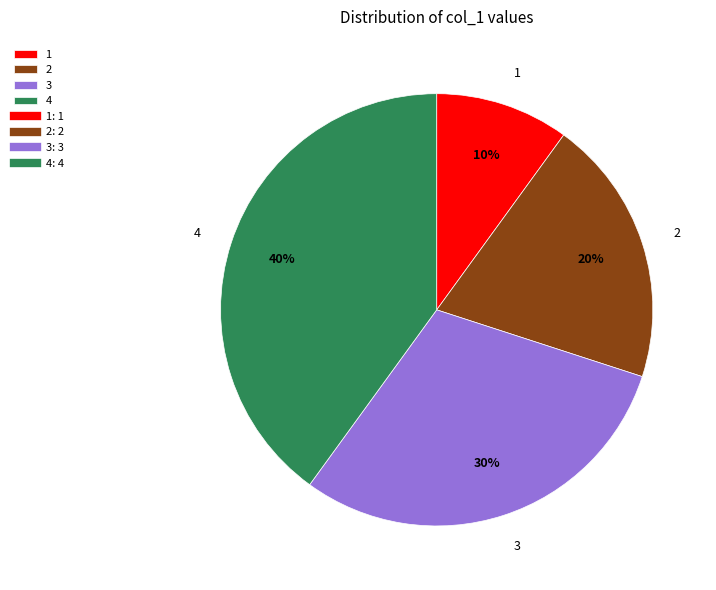

The 3 slice represents 30% of the pie. True or false?

True